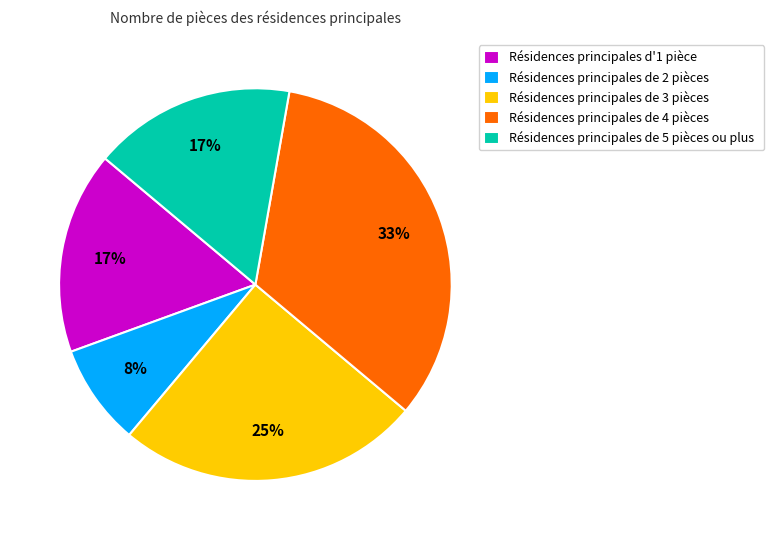

To the nearest percent, what is the average slice percentage?

20%